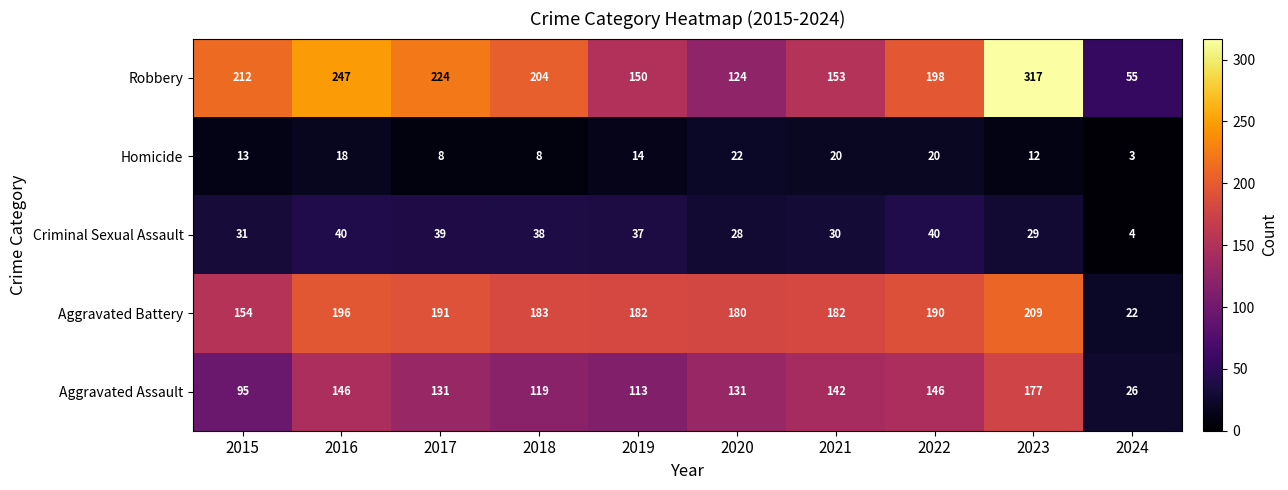

What is the lowest value of the Homicide series?

3